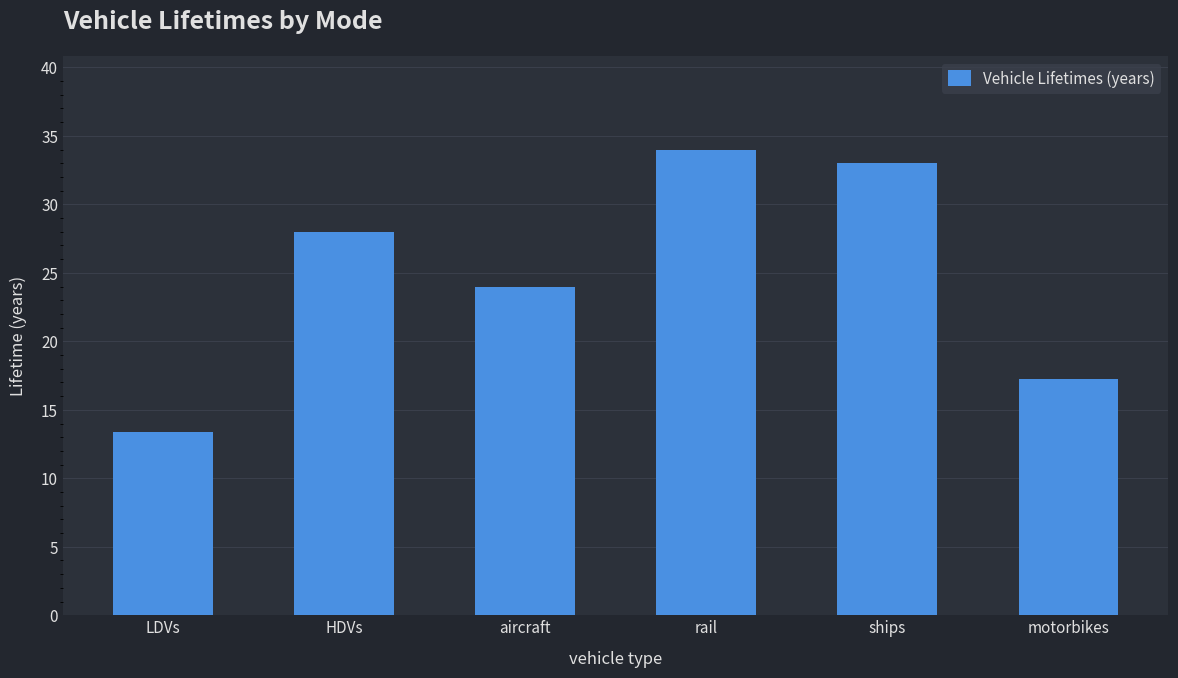

Approximately how many times larger is the value at ships compared to motorbikes?

1.9